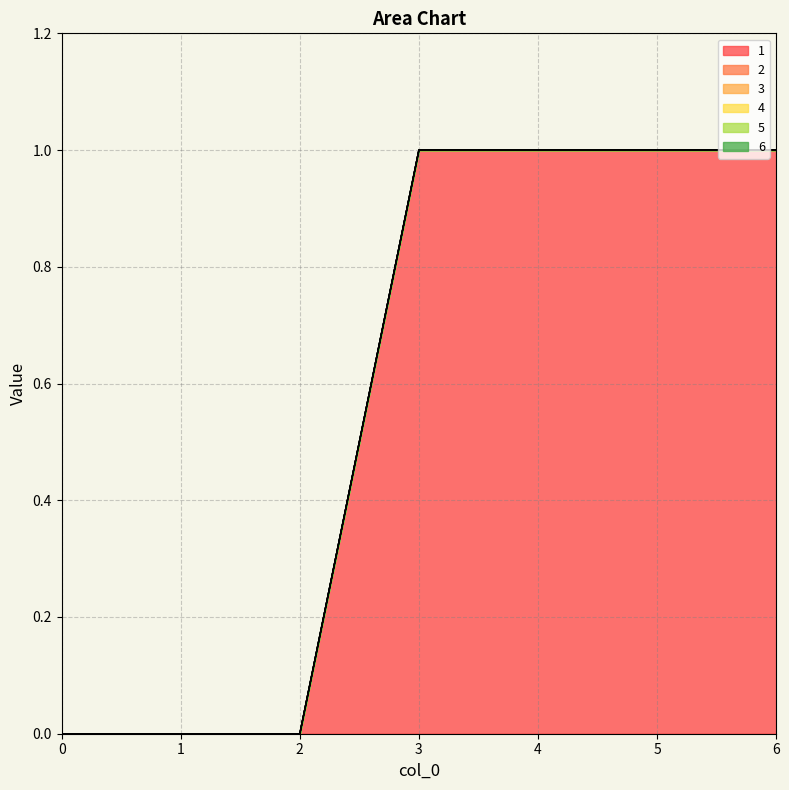

What is the total value across all series at 4?

1